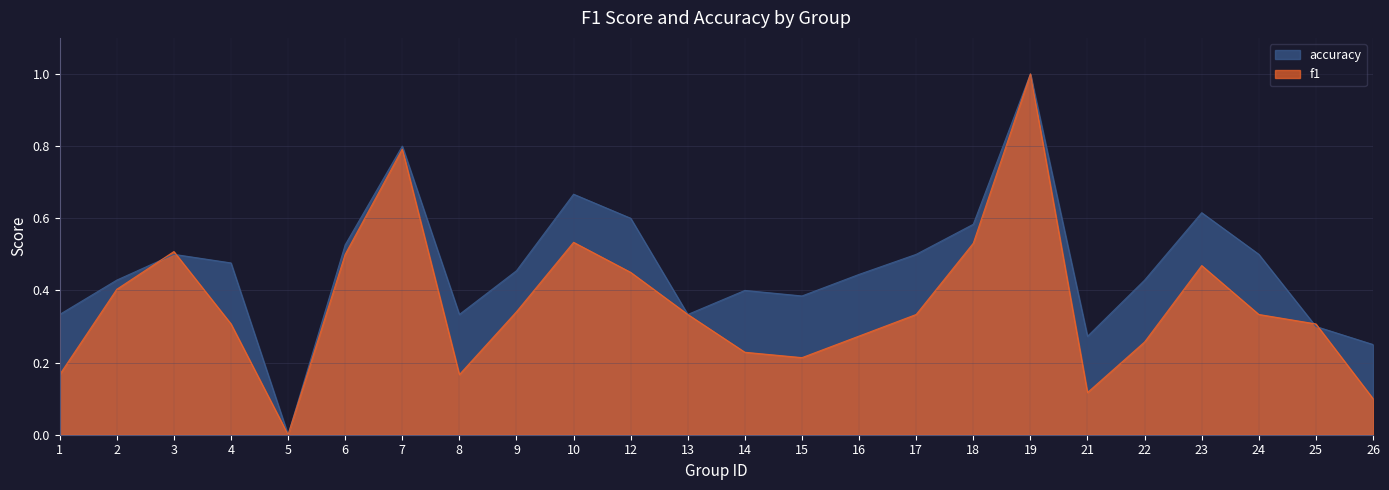

How many f1 values are between 0 and 1?

24